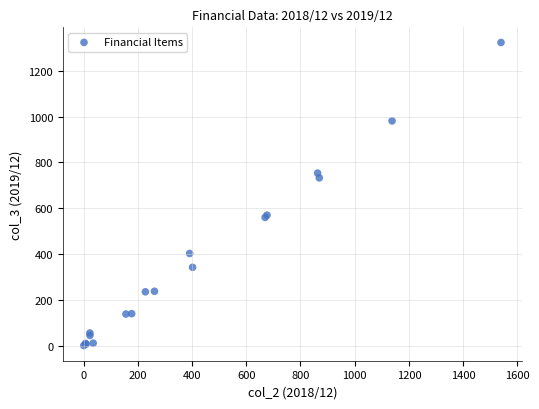

What Y value in the scatter plot is closest to 661?

732.4